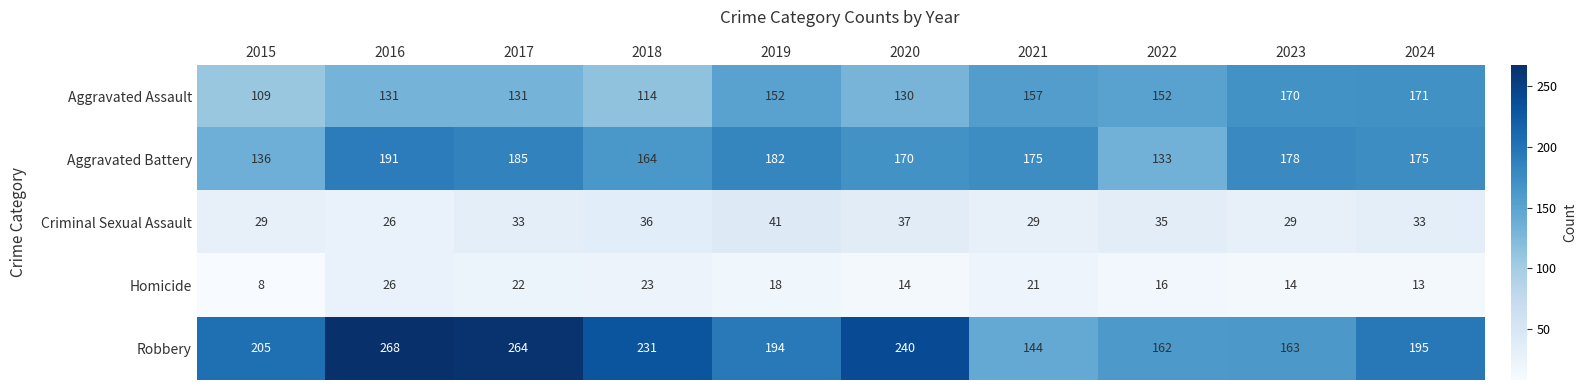

At which label does Robbery reach its peak?

2016